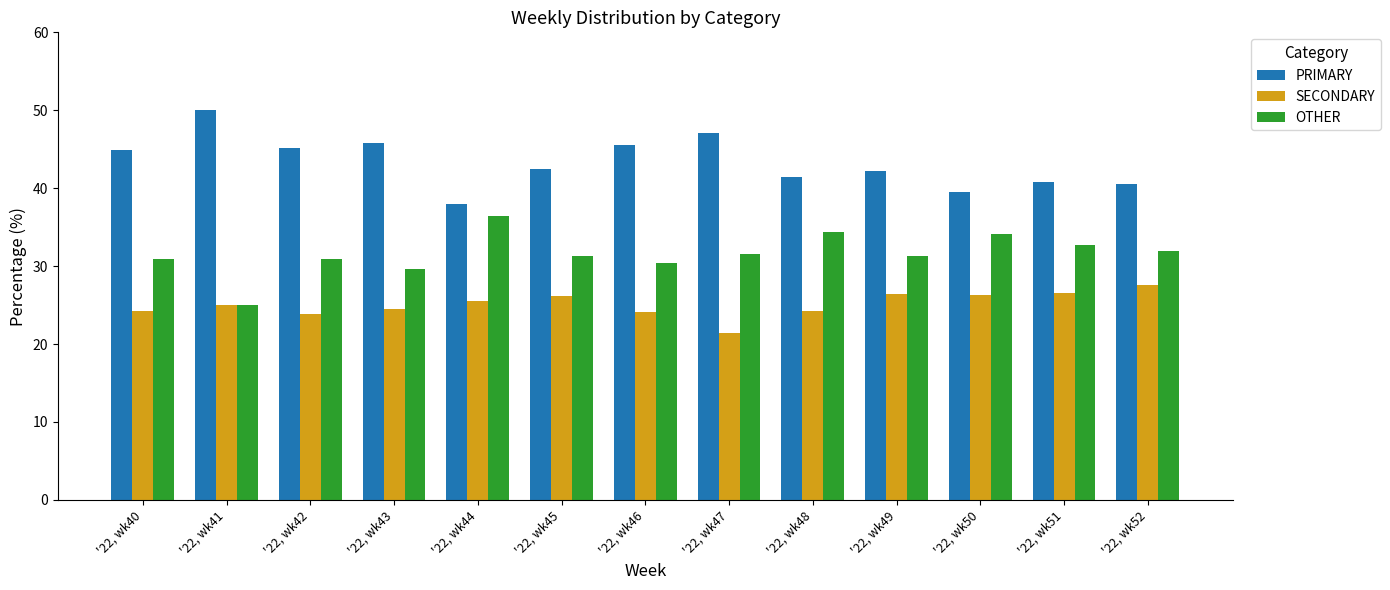

What is the maximum value for OTHER?

36.4